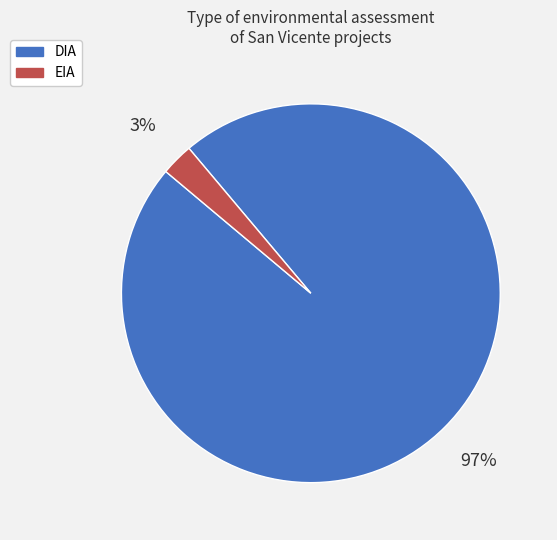

Combined, do EIA and DIA account for over 50%?

Yes